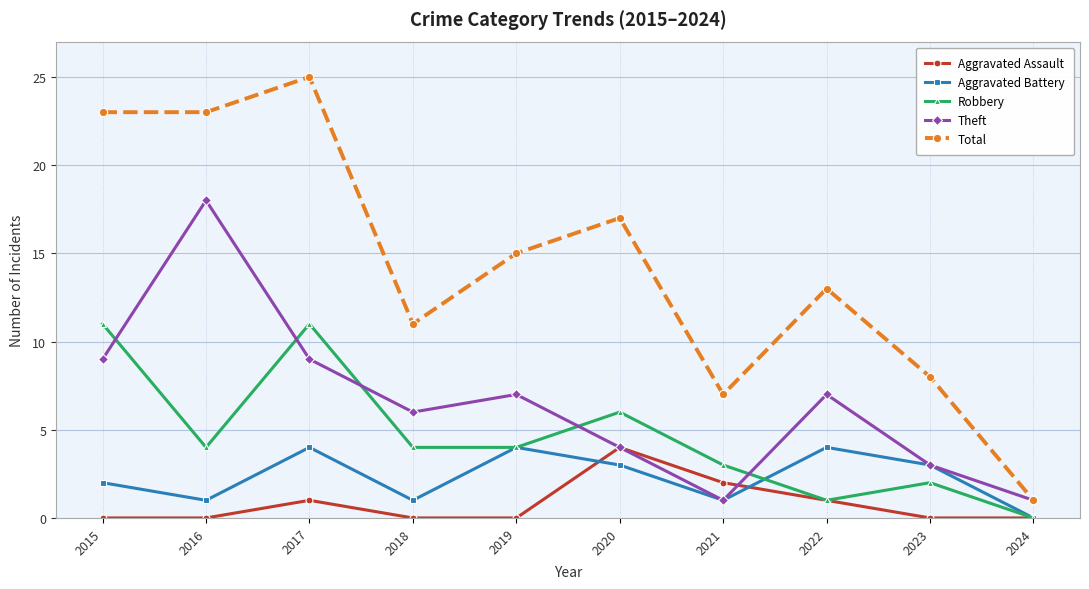

True or false: Robbery and Total cross at least once.

False